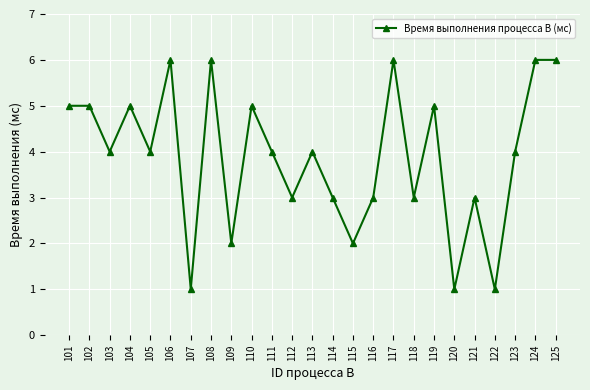

Reading left to right, list all the values displayed in this chart.

101=5	102=5	103=4	104=5	105=4	106=6	107=1	108=6	109=2	110=5	111=4	112=3	113=4	114=3	115=2	116=3	117=6	118=3	119=5	120=1	121=3	122=1	123=4	124=6	125=6